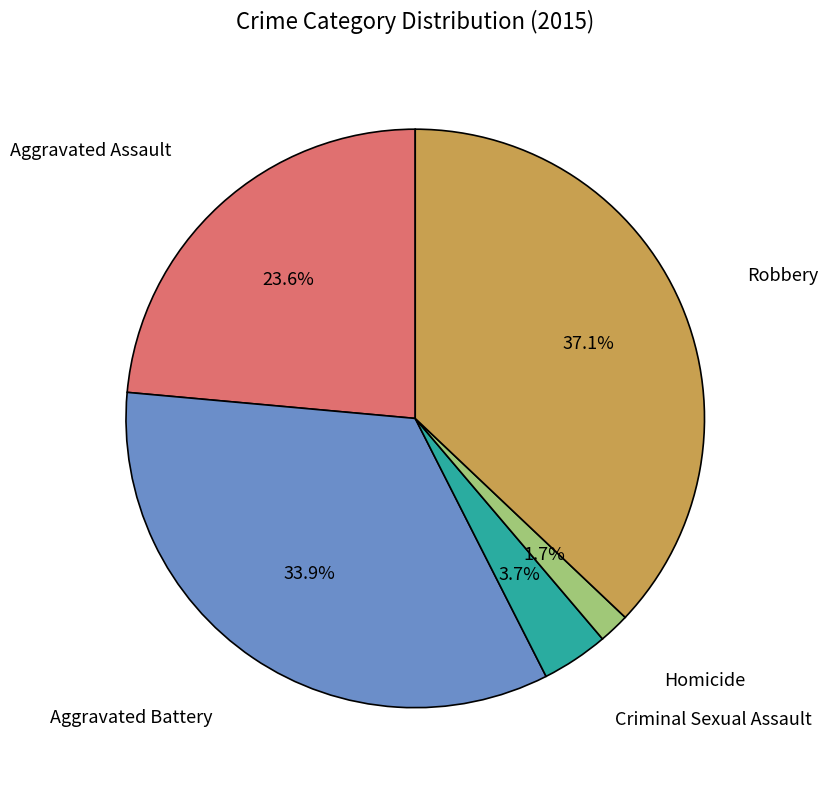

To the nearest percent, what is the combined percentage of Aggravated Battery and Criminal Sexual Assault?

38%